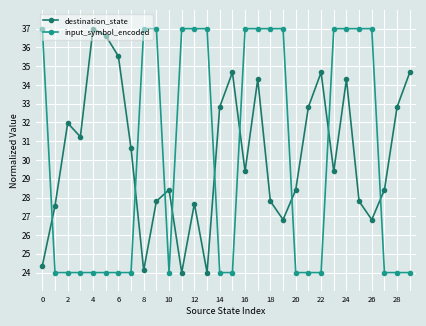

True or false: destination_state has more than 1 interior local peaks.

True